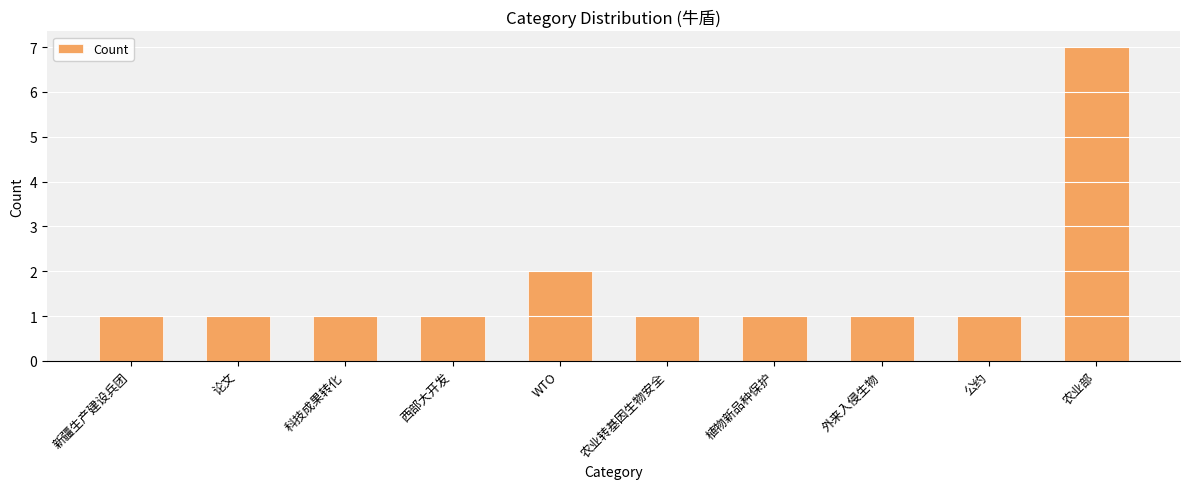

Which label corresponds to the largest value in the chart?

农业部